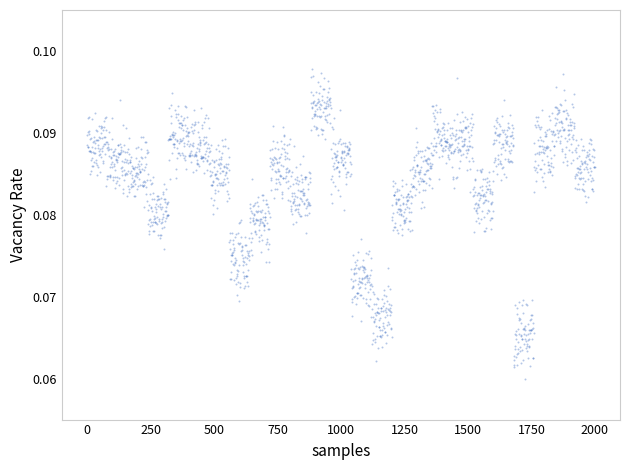

How many data points are displayed?

2000